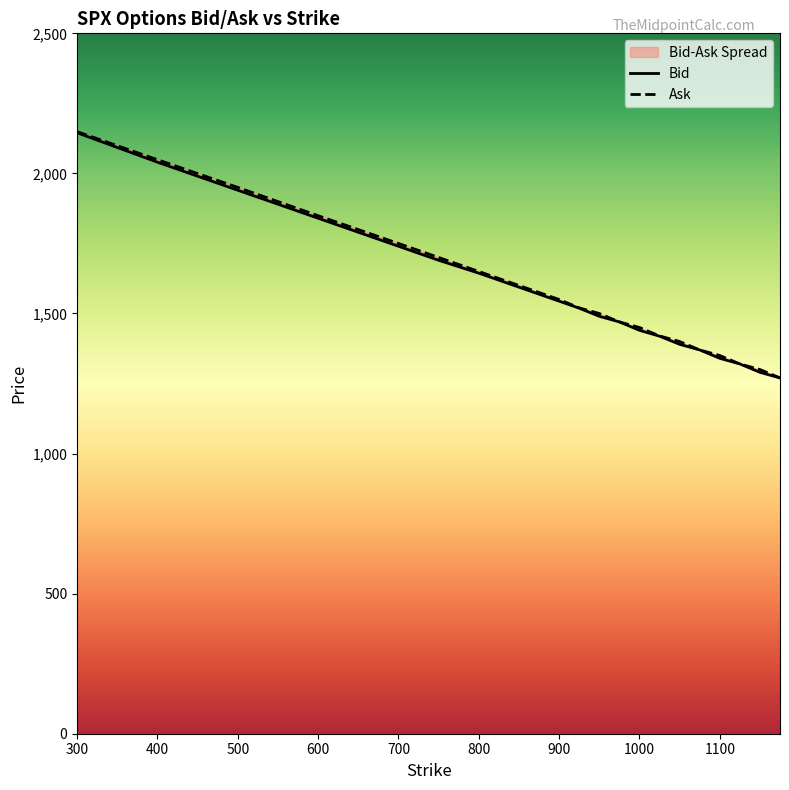

Reading left to right, extract all data points from this chart.

Bid: 300=2145	400=2040	500=1940	600=1840	700=1740	750=1690	800=1644	850=1594	900=1544	925=1519	950=1490	975=1470	1000=1440	1025=1419	1050=1390	1075=1370	1100=1340	1125=1320	1150=1290	1175=1270
Ask: 300=2149	400=2049	500=1950	600=1849	700=1750	750=1700	800=1650	850=1600	900=1550	925=1520	950=1500	975=1470	1000=1450	1025=1420	1050=1400	1075=1370	1100=1350	1125=1320	1150=1300	1175=1270